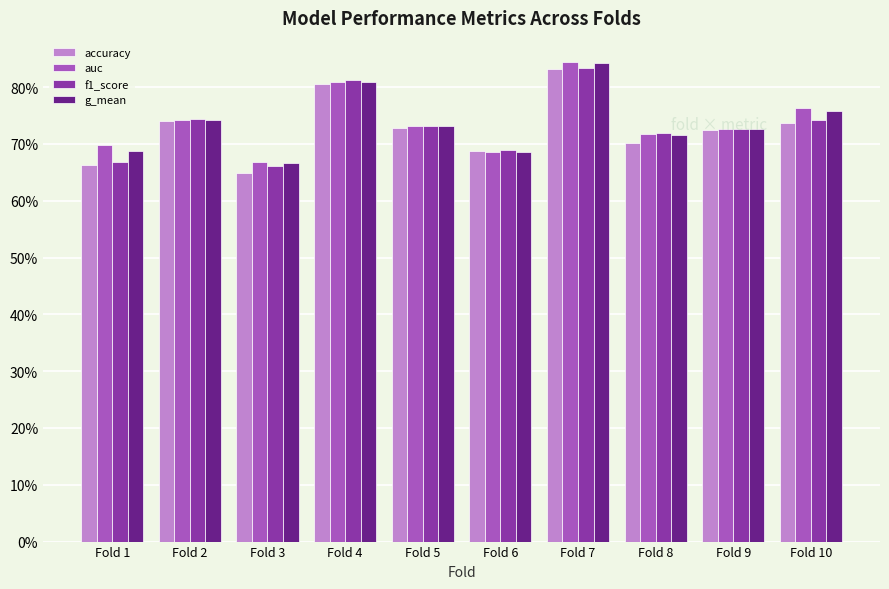

Does the chart contain any negative values?

No